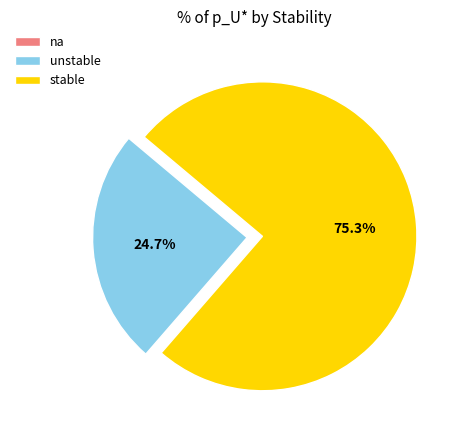

Between unstable and stable, which is larger?

stable